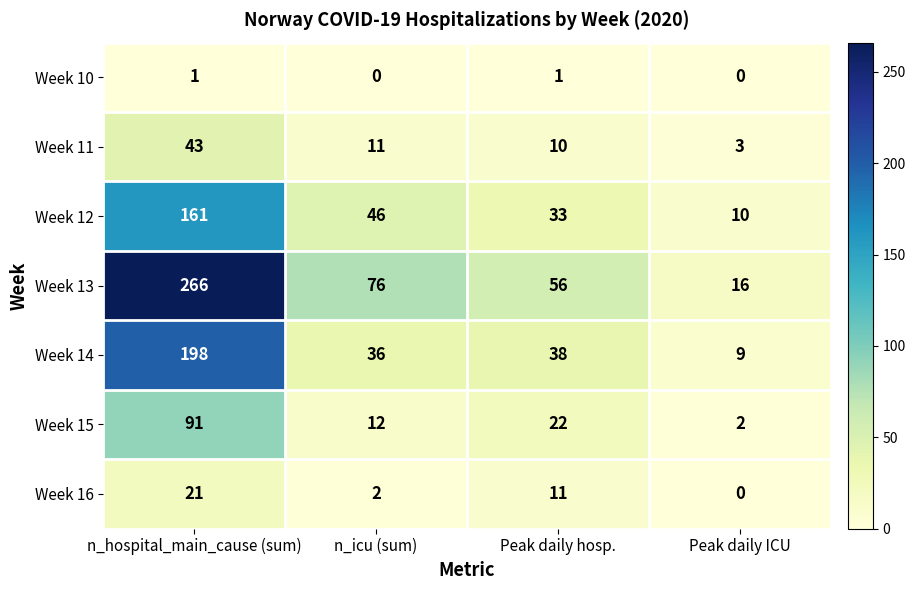

Which series has the widest spread of values?

Week 13